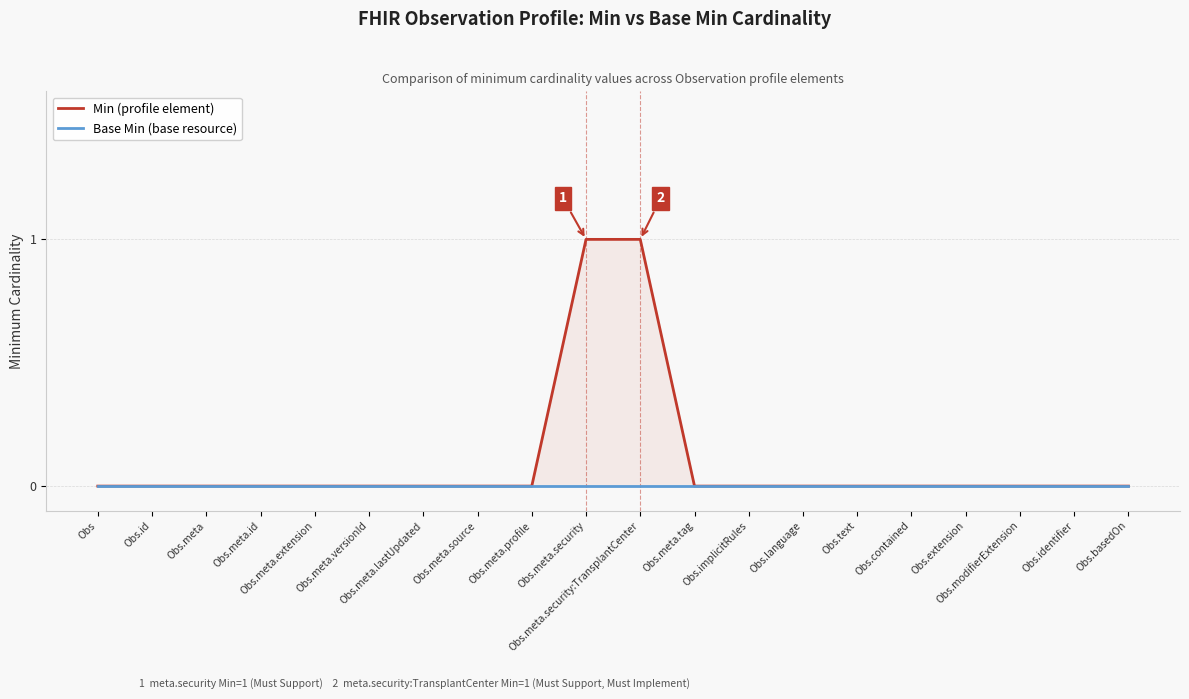

True or false: Min (profile element) and Base Min (base resource) cross at least once.

False